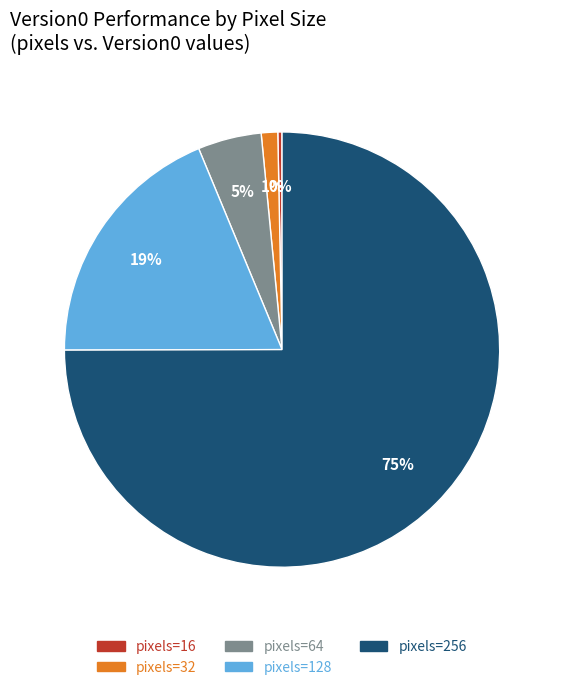

To the nearest percent, what is the difference between the largest and smallest slice percentages?

75%